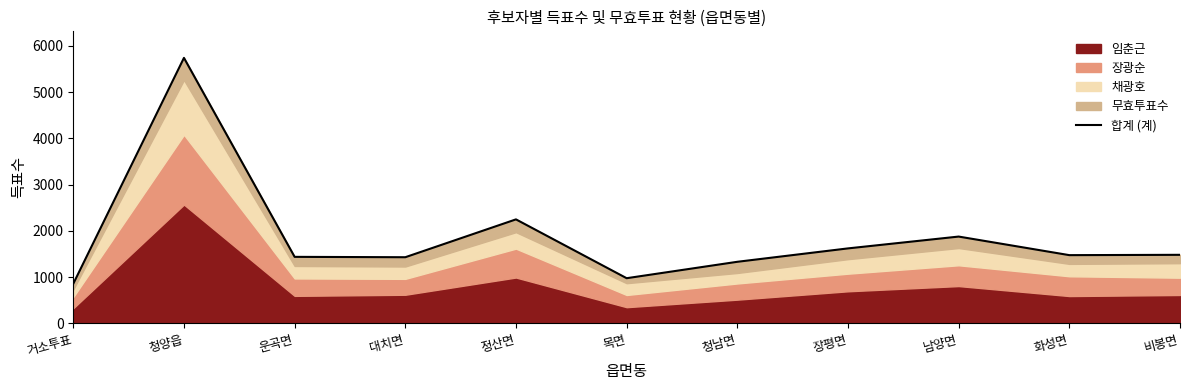

Reading left to right, transcribe all the data shown in this chart.

855	5743	1437	1429	2248	975	1330	1620	1876	1474	1481